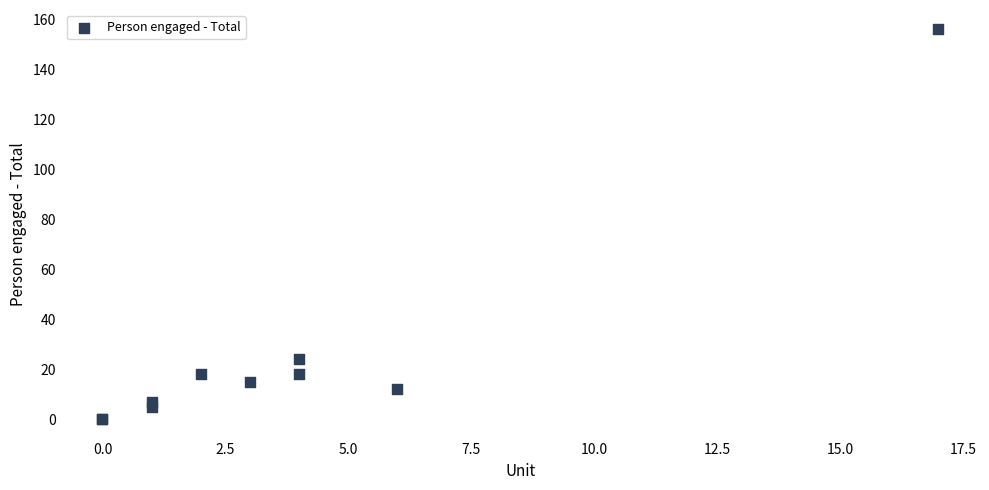

What Y value in the scatter plot is closest to 78?

24